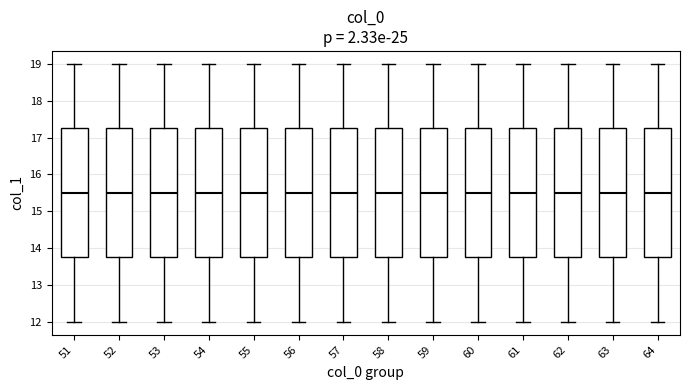

Where is the upper edge of the box at x = 62 on the y-axis? The values are not printed on the chart, so give them approximately, as read against the axis.

17.3